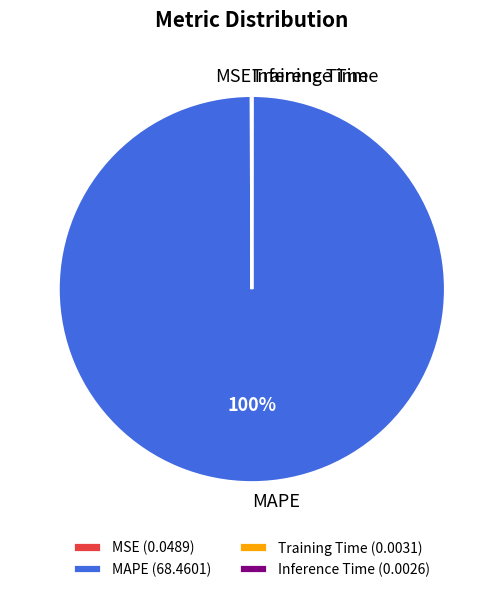

To the nearest percent, what portion does MAPE represent?

100%